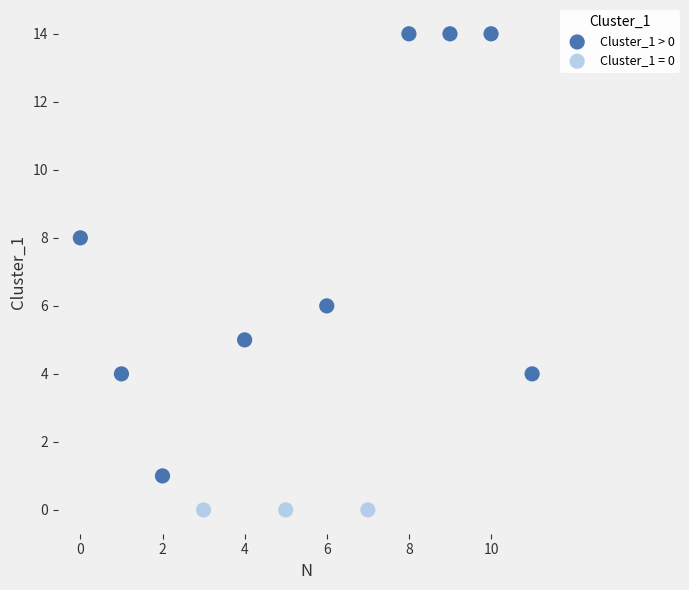

Which series contains the highest Y value?

Cluster_1 > 0